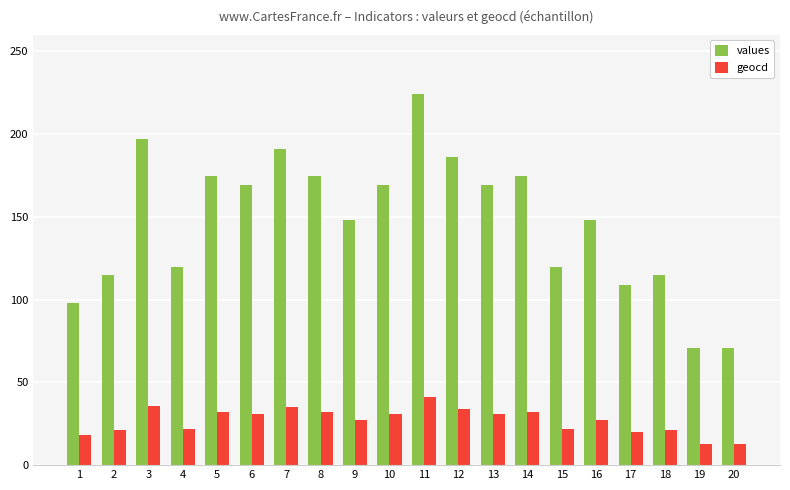

What is the difference between the highest and lowest values at 13?

138